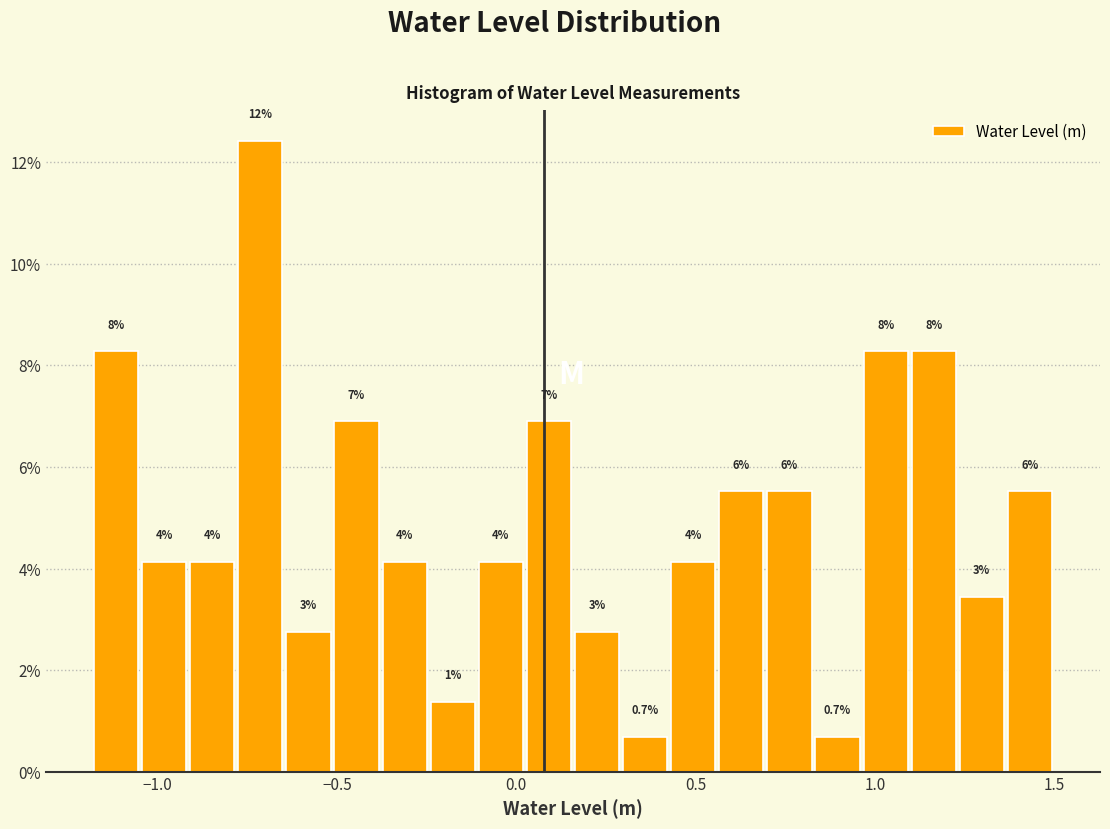

Read against the x-axis, roughly where is the centre of the tallest bar?

-0.70